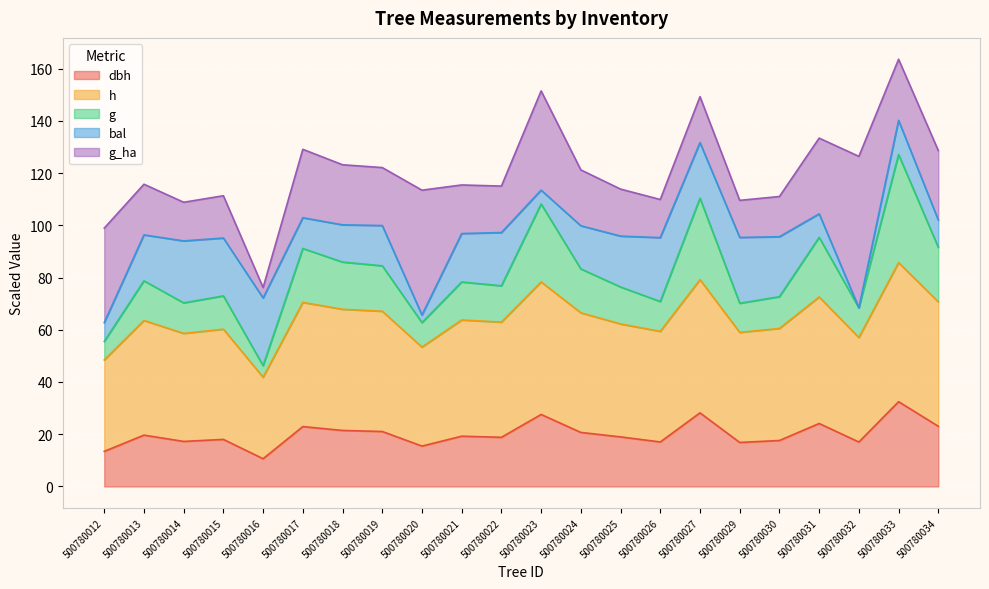

How many lines are shown in the chart?

5